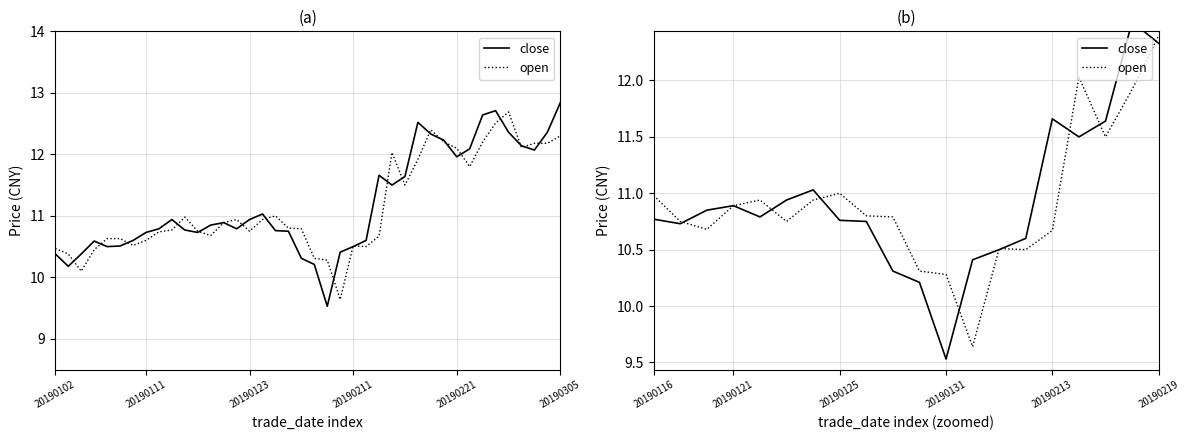

What is the difference between the second highest and minimum values in the open series?

2.4